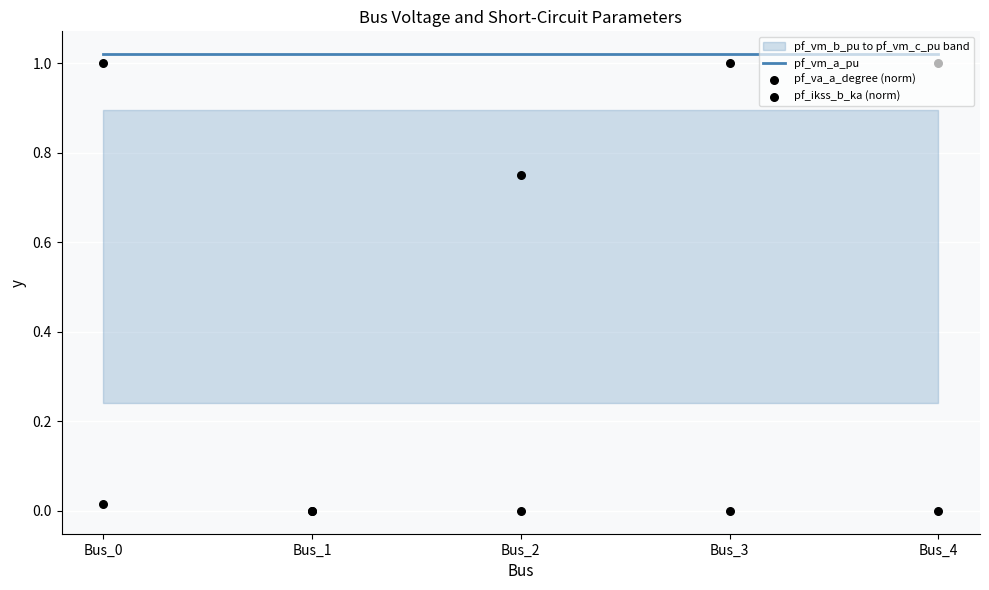

Is the value of pf_vm_a_pu at Bus_4 greater than the value of pf_ikss_b_ka (norm) at Bus_3?

Yes